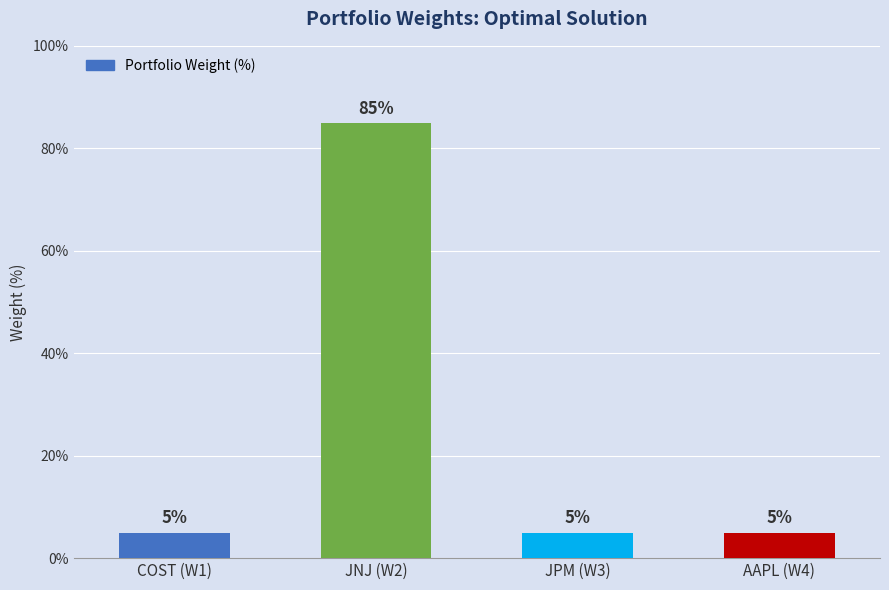

Approximately how many times larger is the value at AAPL (W4) compared to COST (W1)?

1.0